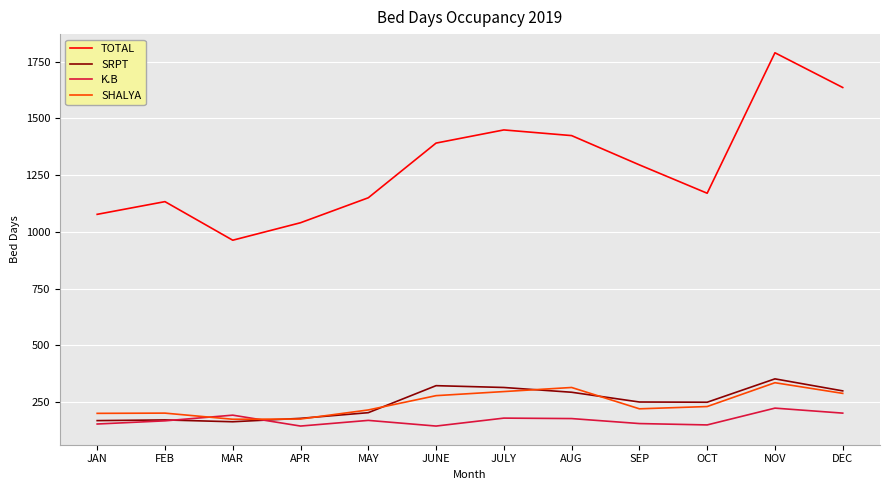

What is the highest value of the SRPT series?

352